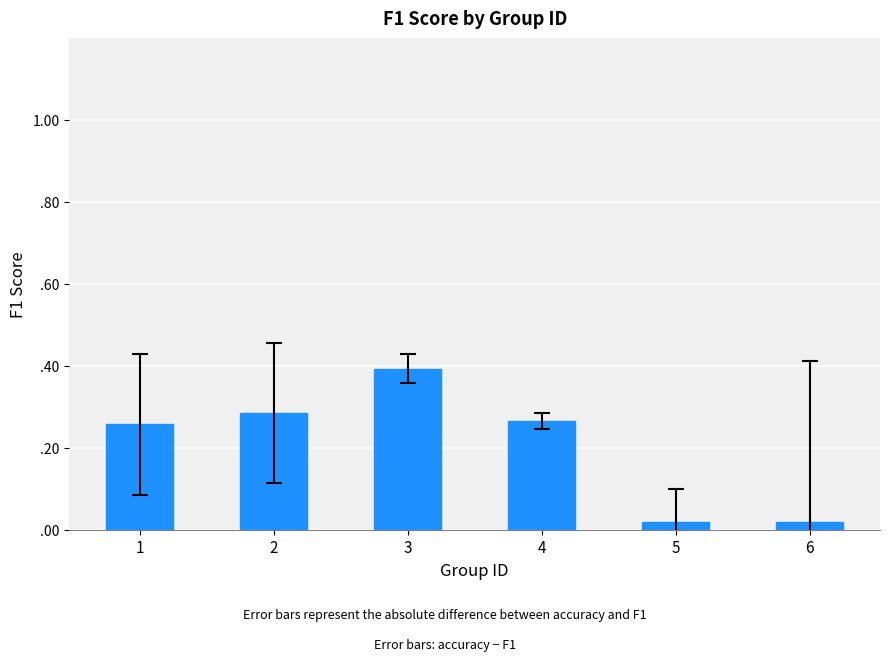

How many data points does each series have?

6